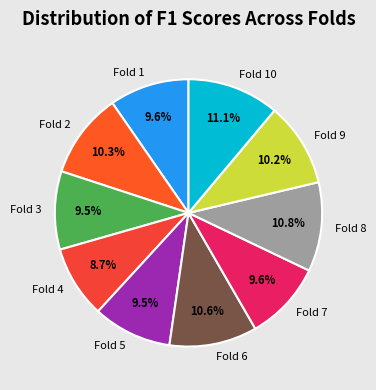

Does any single category account for the majority?

No